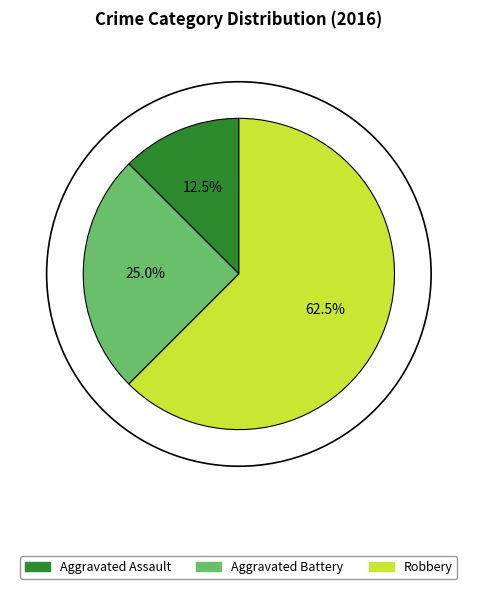

Which slice is the smallest?

Aggravated Assault